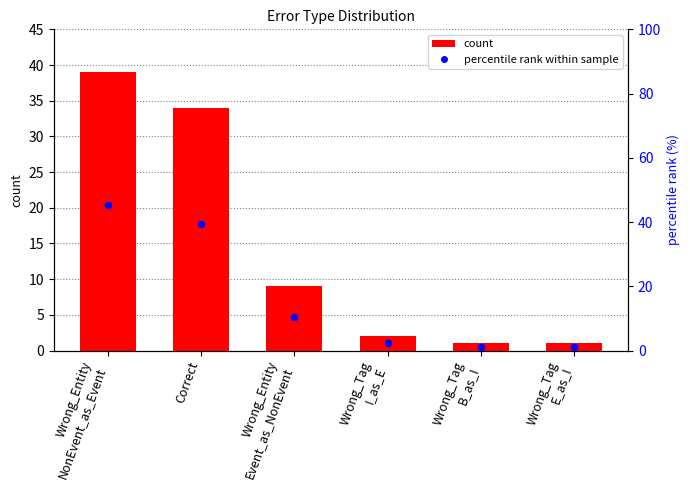

Which series contains the lowest Y value?

count